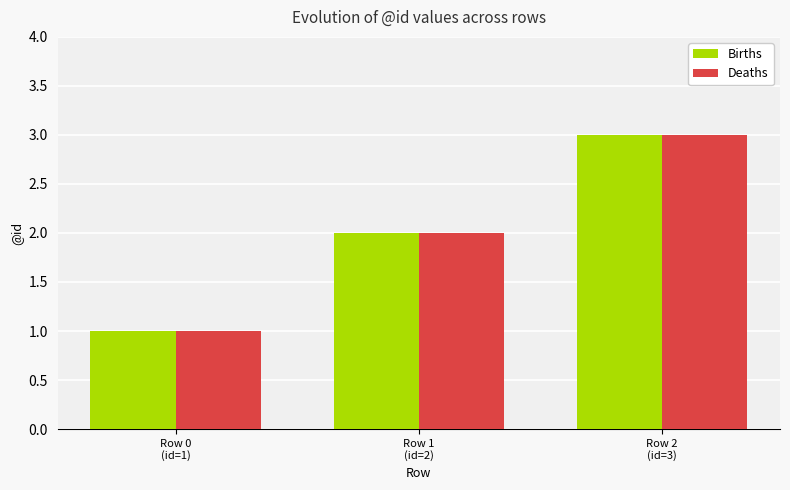

How many data points in Deaths are less than 2?

1